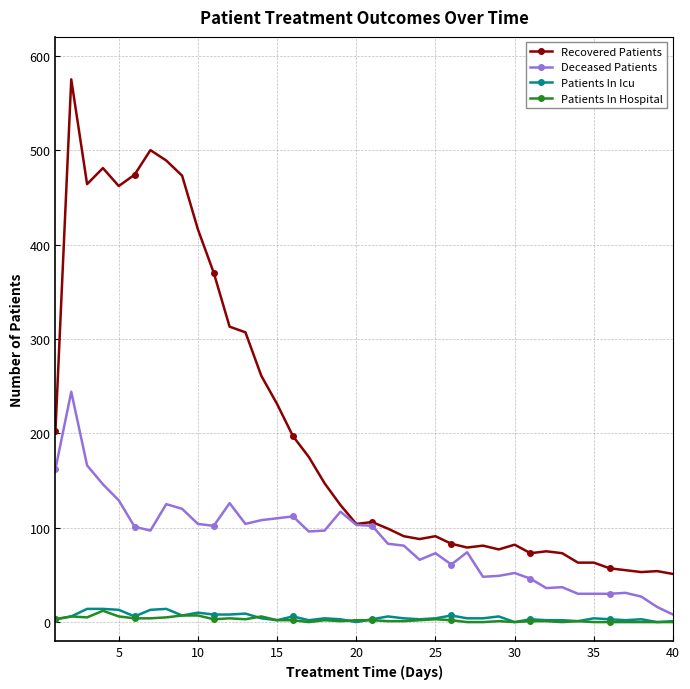

What is the highest value of the Recovered Patients series?

575